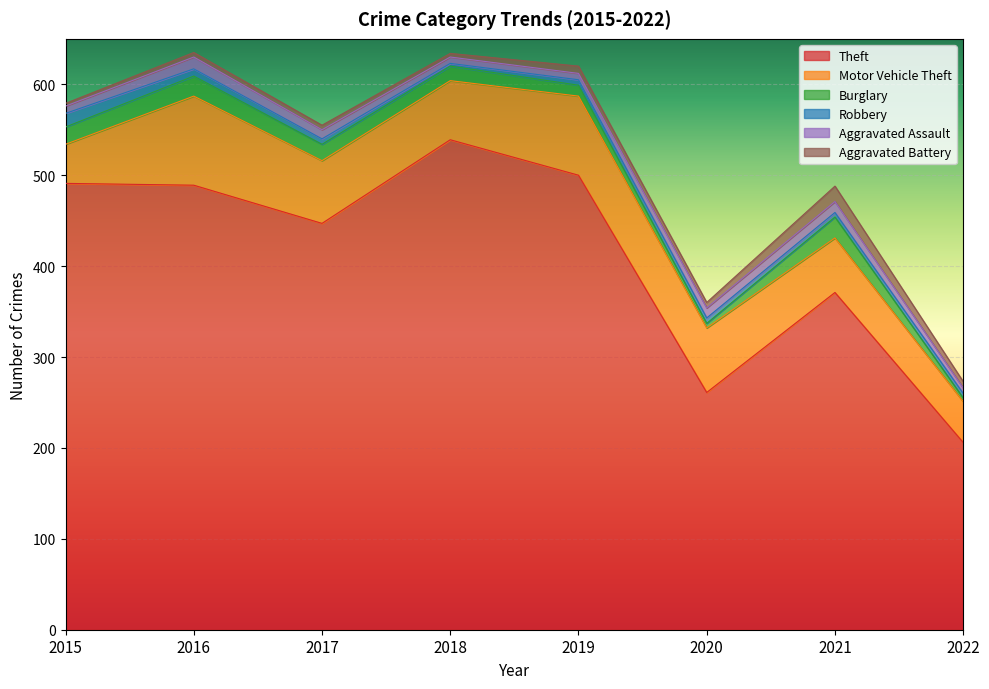

How many Aggravated Assault values are between 7 and 12?

6